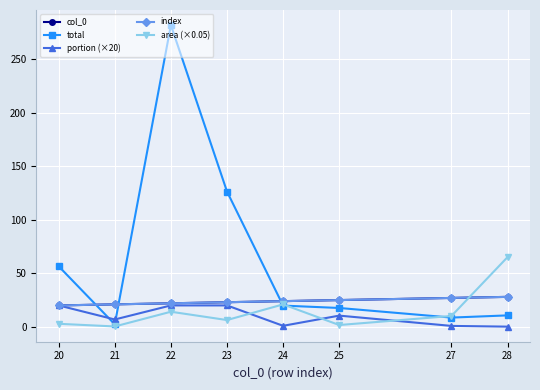

What is the difference between the second highest and second lowest values in the index series?

6.0